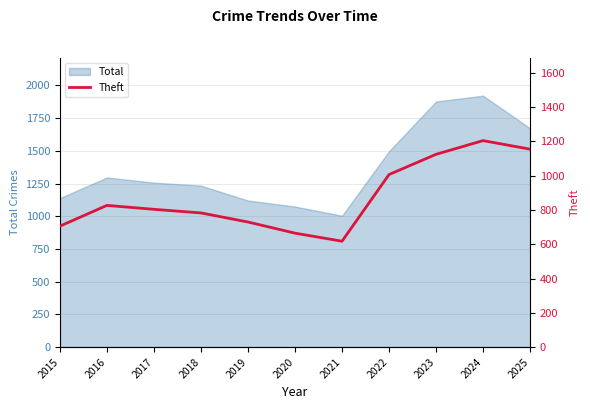

Where is Total nearest to the value 1462?

2022